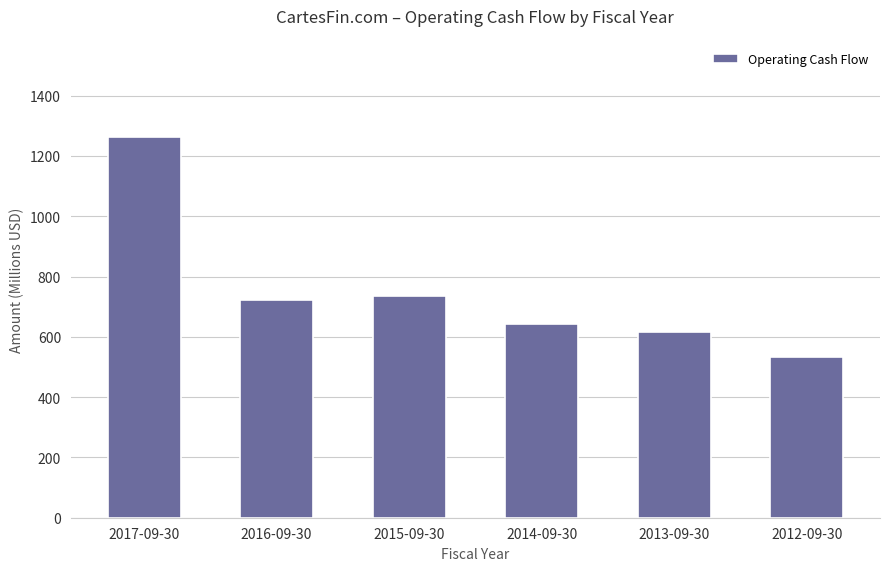

What is the difference between the maximum and minimum values?

730